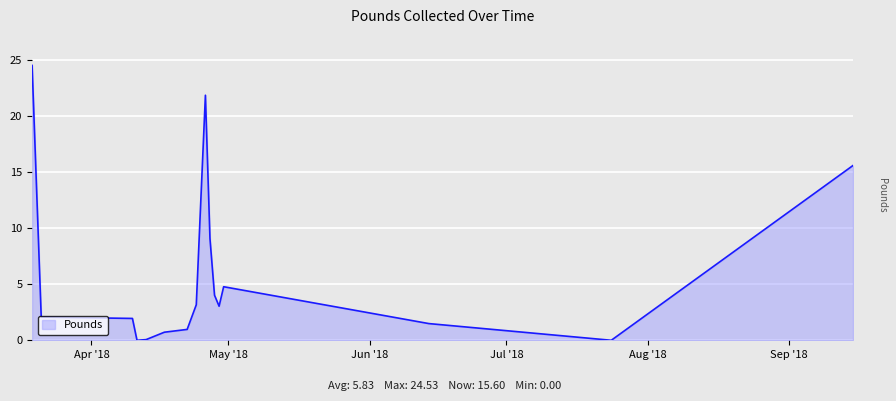

What is the difference between the maximum and minimum values?

24.5